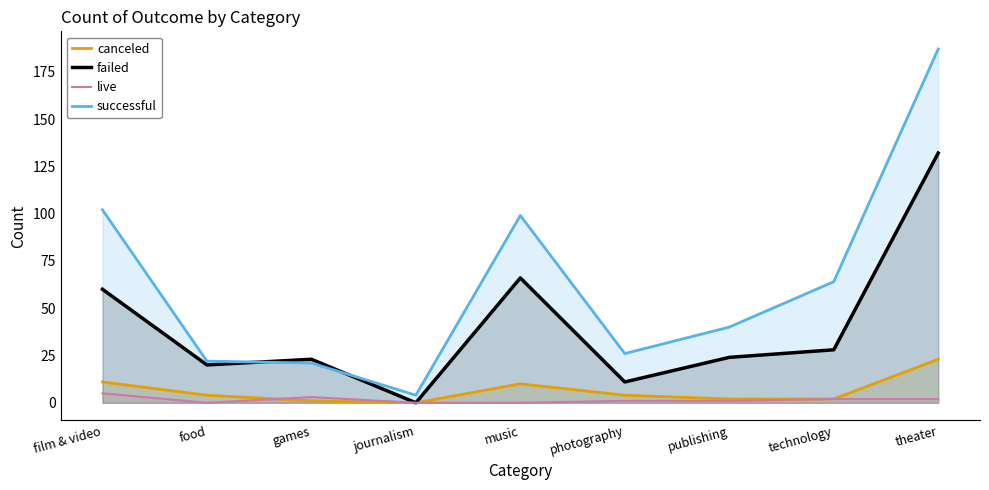

List the series in order of their peak value, highest first.

successful, failed, canceled, live